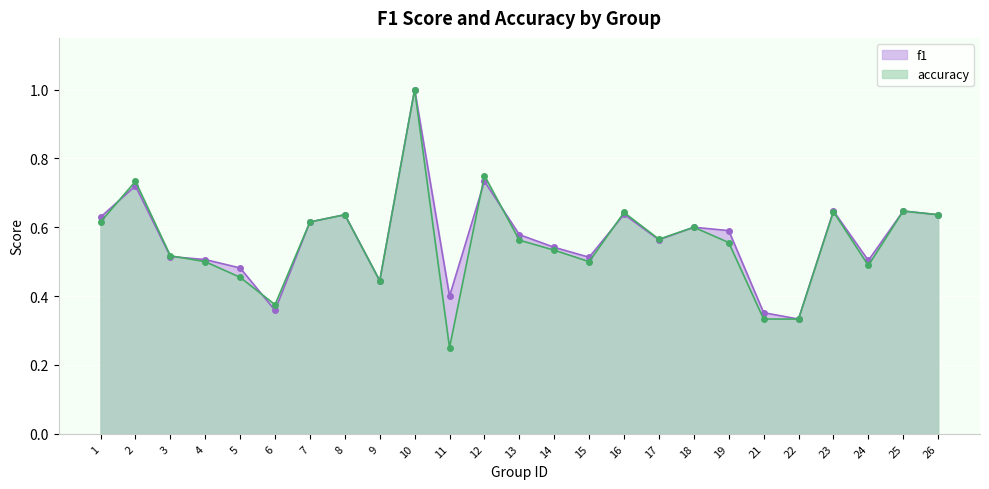

What are all the series names shown in the legend?

f1, accuracy